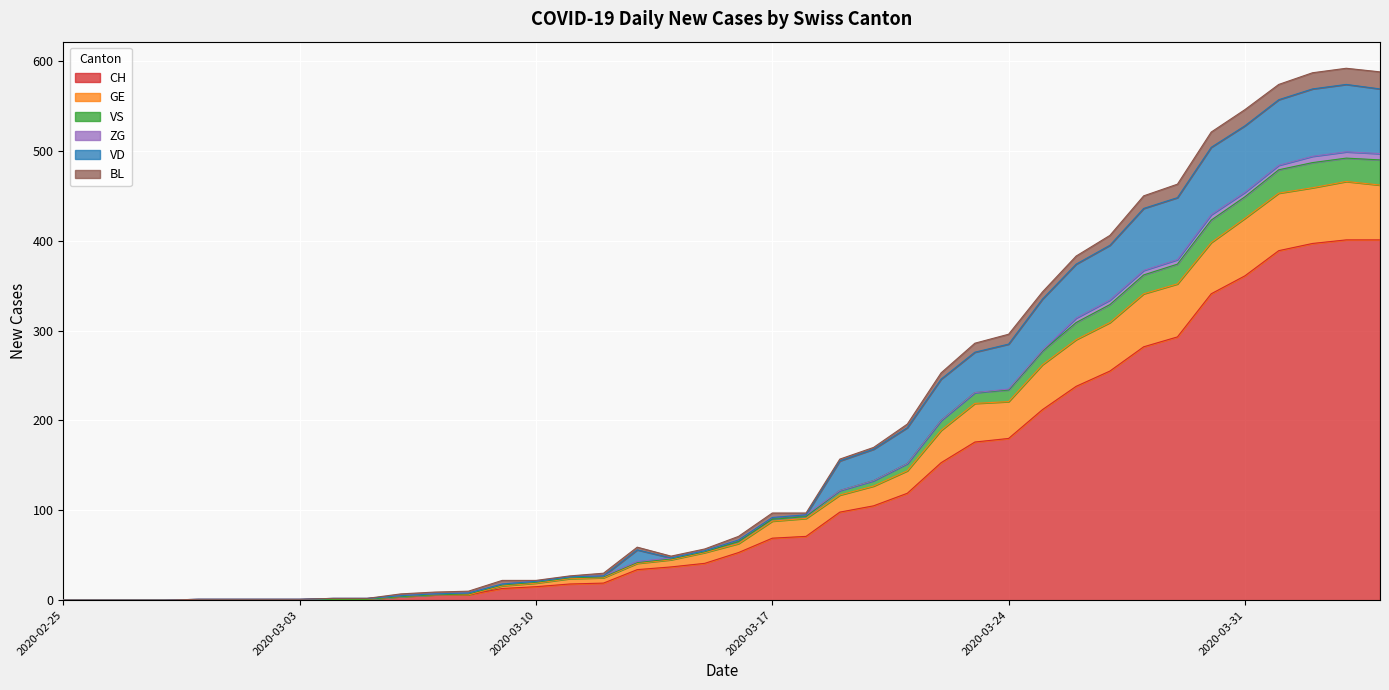

What is the highest value of the CH series?

401